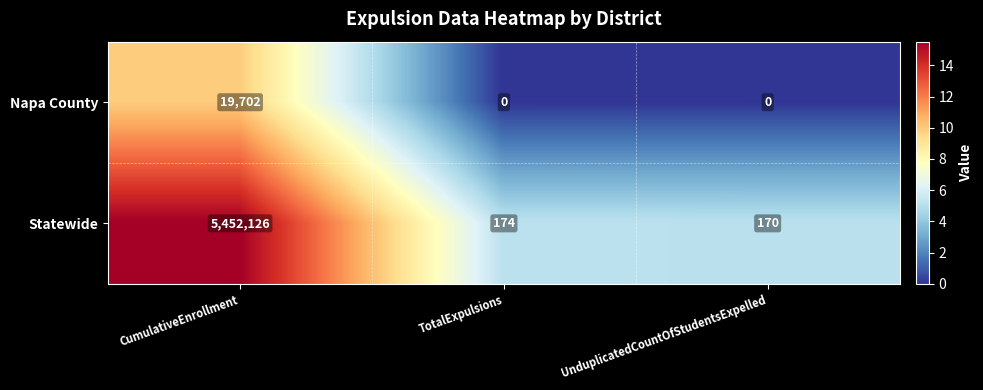

The value of Statewide at UnduplicatedCountOfStudentsExpelled is 170. True or false?

True